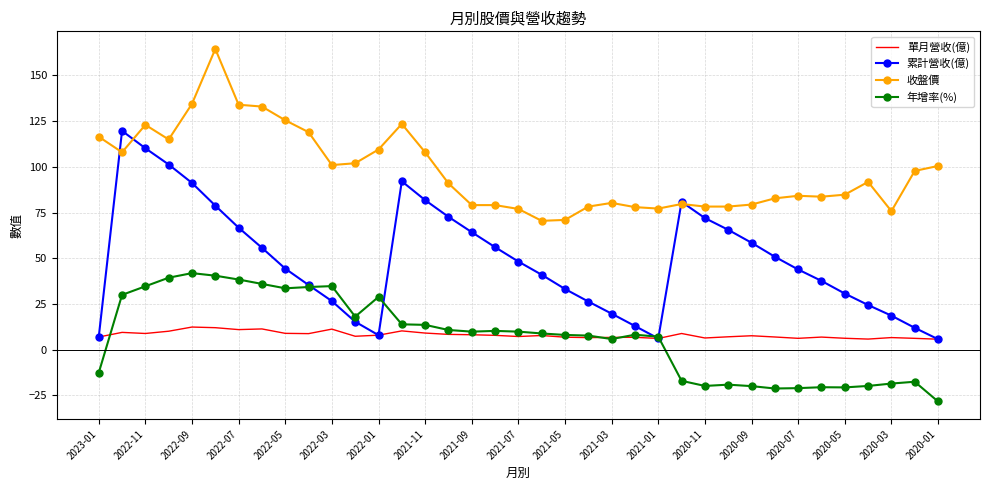

Which series has the largest range (max minus min)?

累計營收(億)